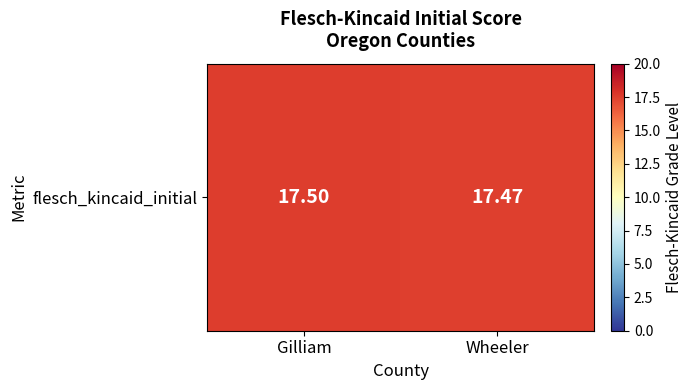

At which category does the chart reach its peak across all series?

Gilliam